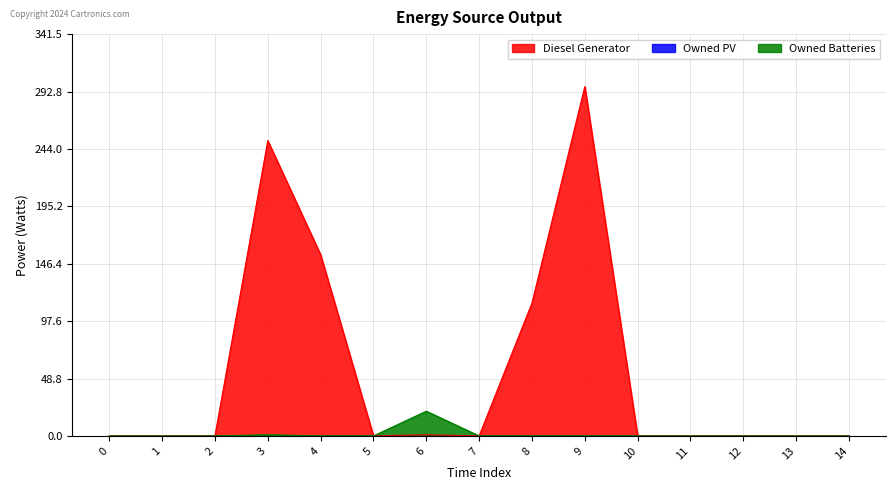

Count the number of data series in this chart.

3